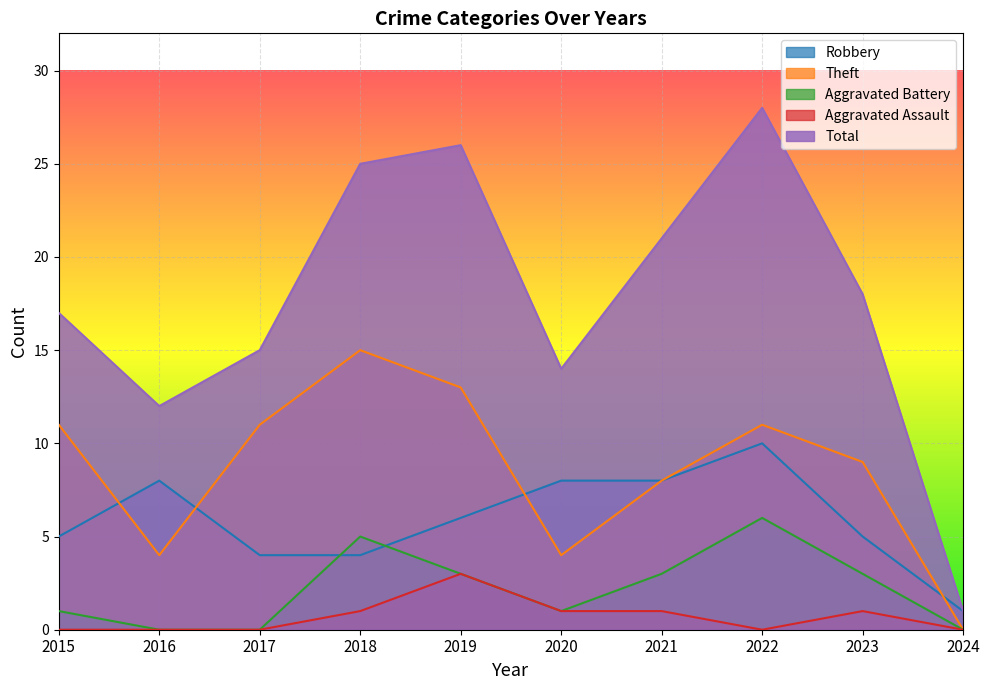

After their last crossing, which series has the higher values: Aggravated Battery or Robbery?

Robbery